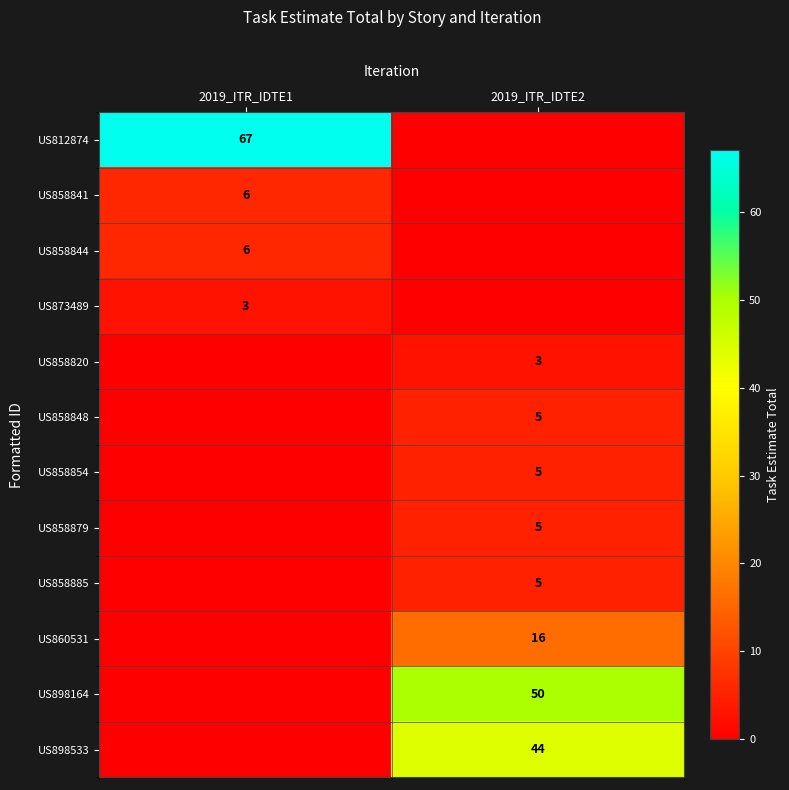

The value of US858844 at 2019_ITR_IDTE1 is 6. True or false?

True